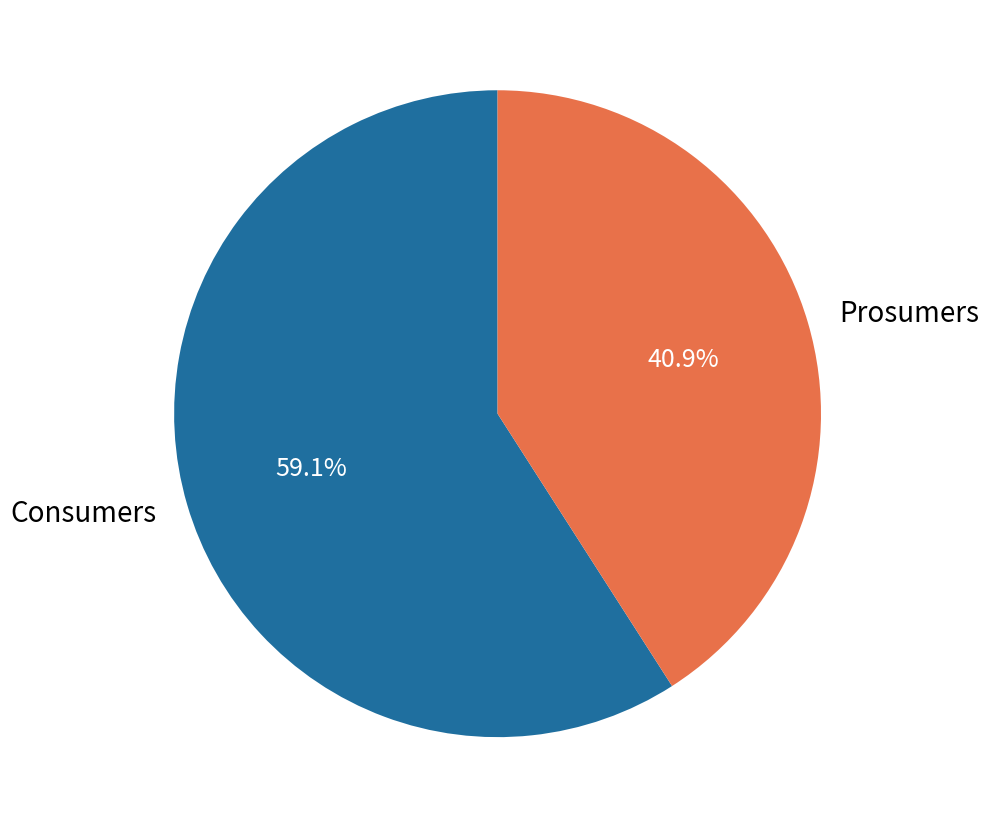

What is the largest slice in the pie chart?

Consumers